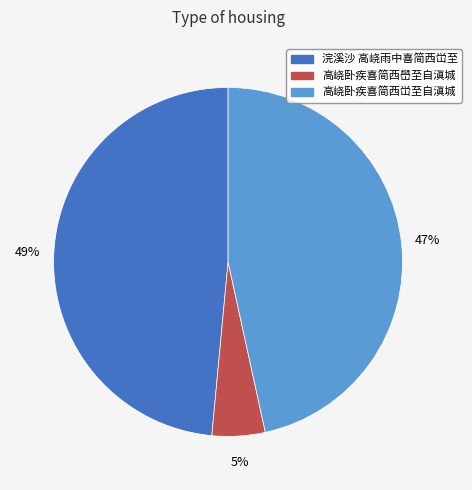

Which category has the biggest portion of the pie?

浣溪沙 高峣雨中喜简西峃至